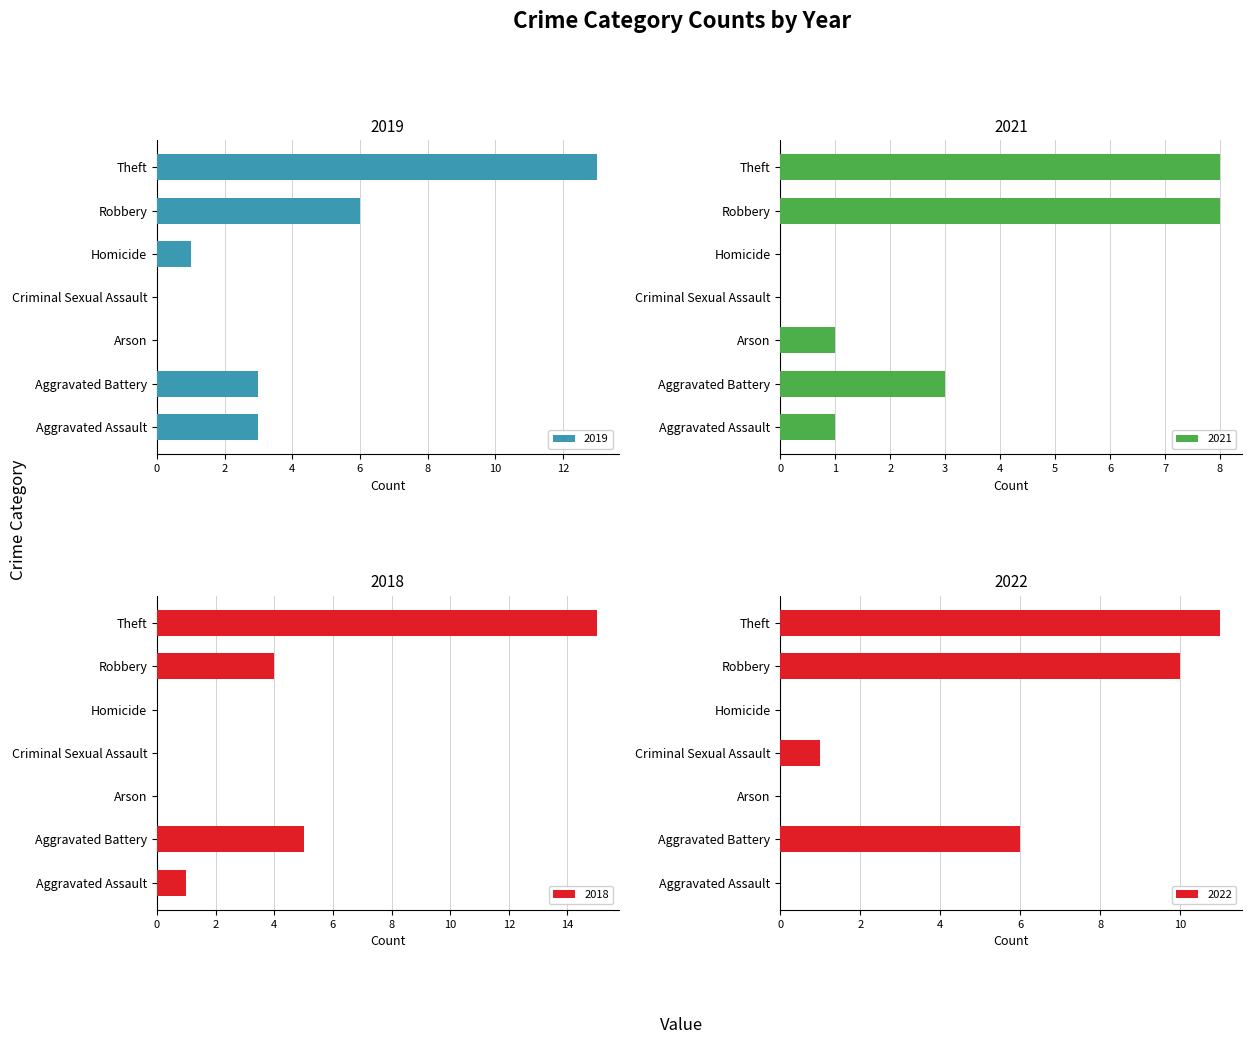

The 2019 series shows 0 at Arson. True or false?

True